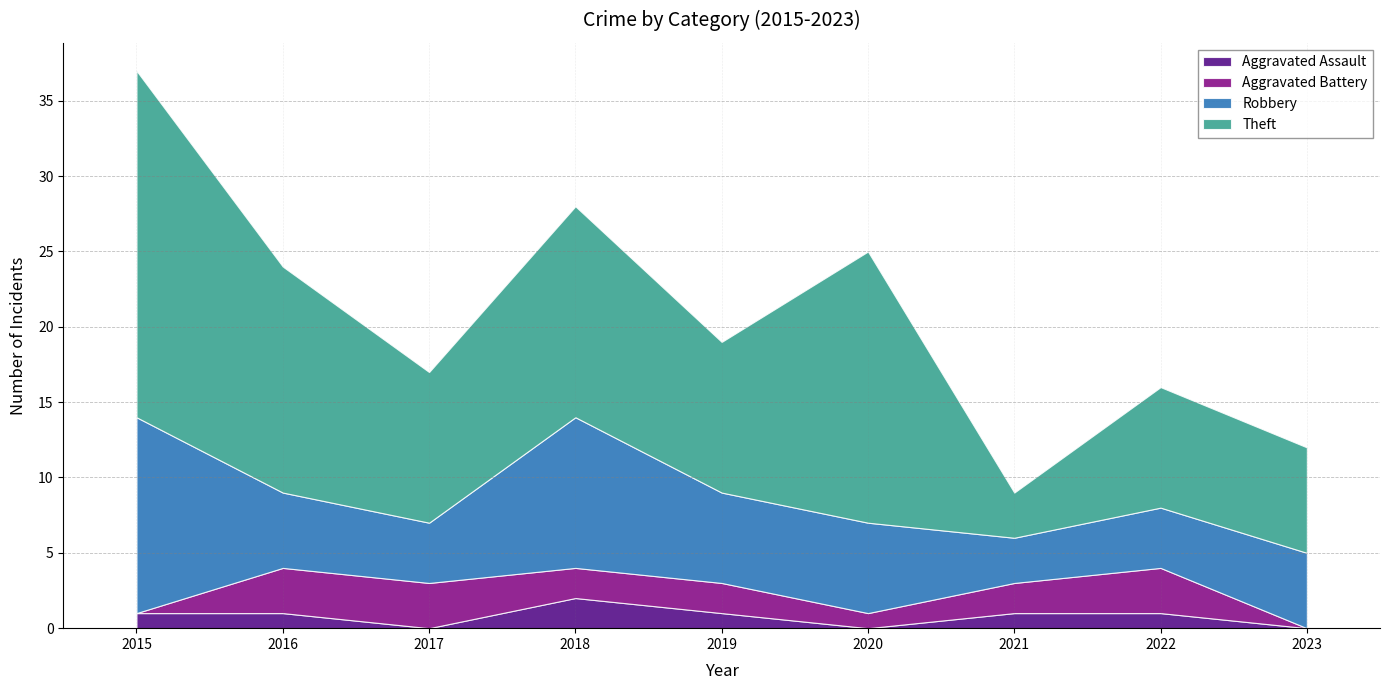

How many values in Aggravated Battery are above zero?

7